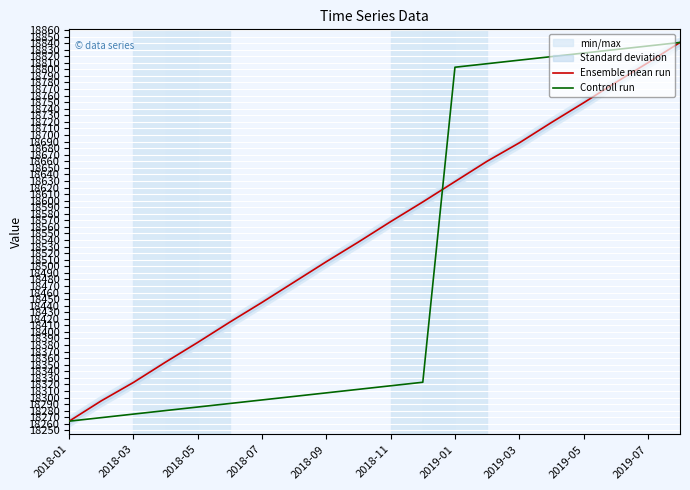

Which category has the lowest value in the Ensemble mean run series?

2018-01